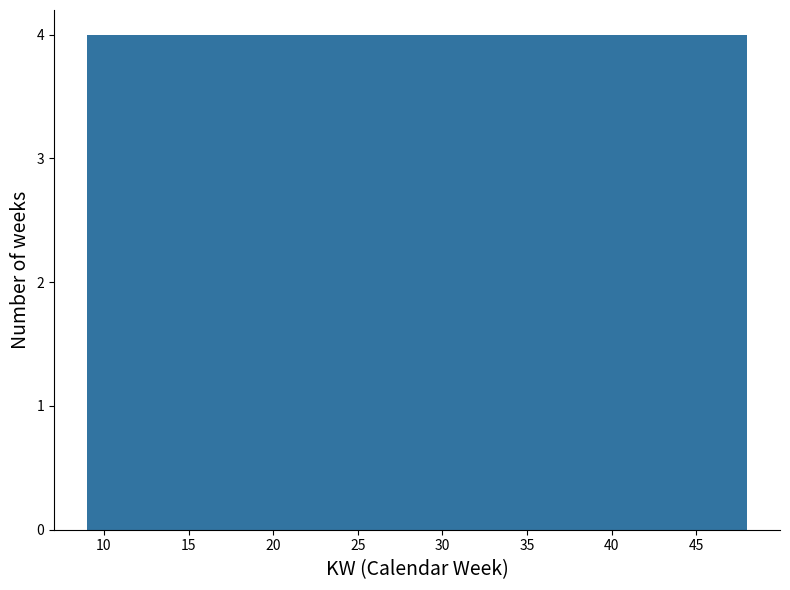

What is the height of the bar covering 12.9 to 16.8 on the x-axis? Neither the bar edges nor the heights are printed on the chart, so give them approximately, as read against the axes.

4